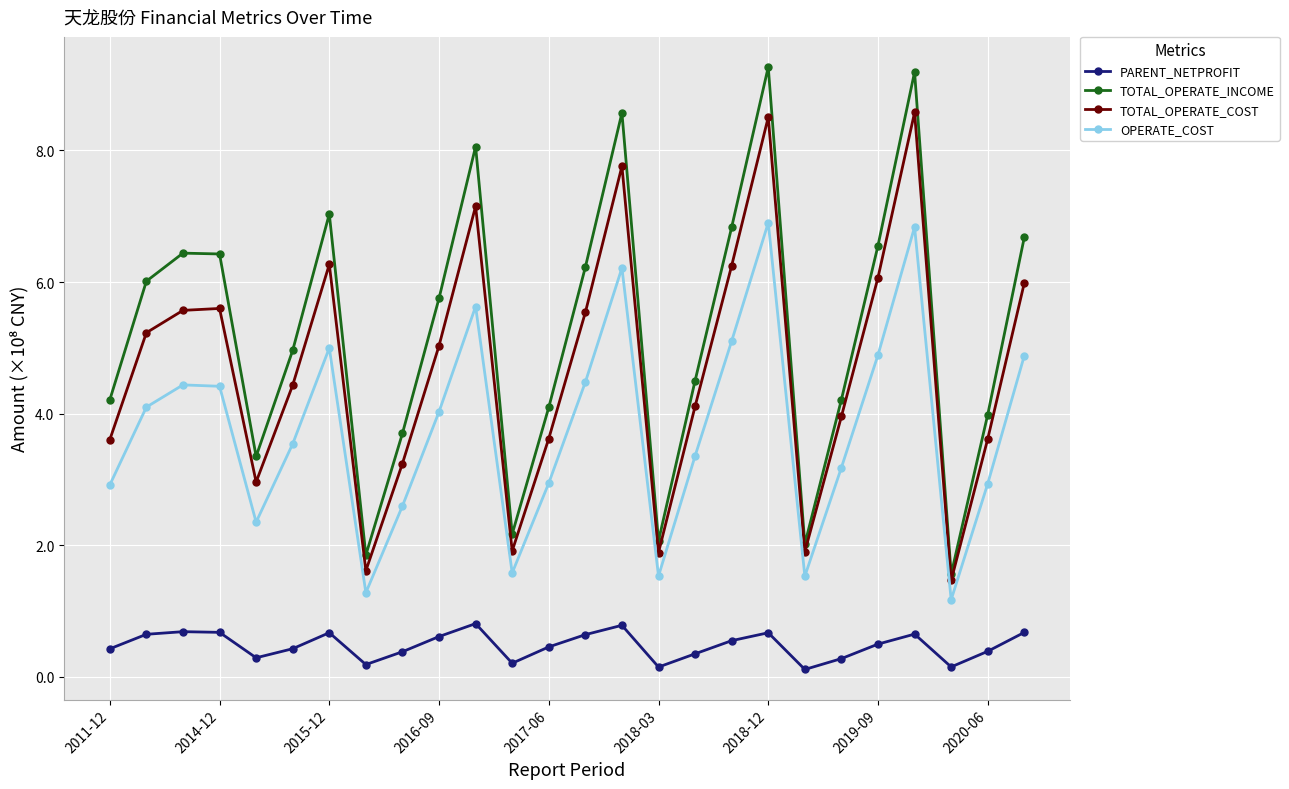

How many series are shown in this chart?

4